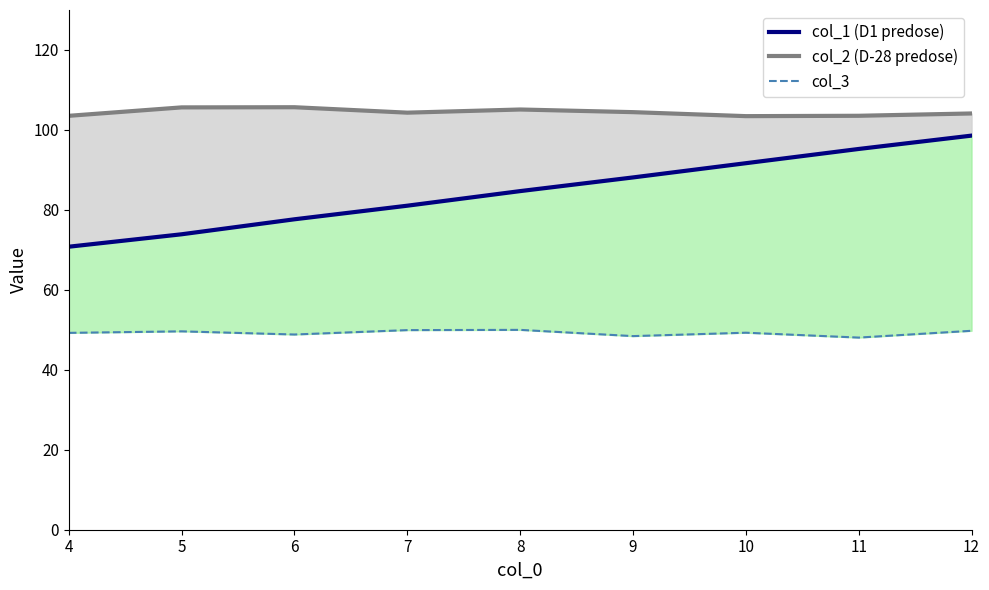

Which series has the largest range (max minus min)?

col_1 line